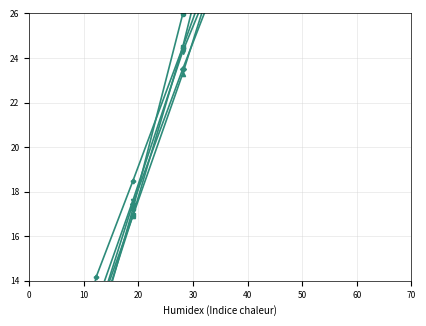

Is the value of 30-34 at 20 greater than the value of 20-24 at 16?

No